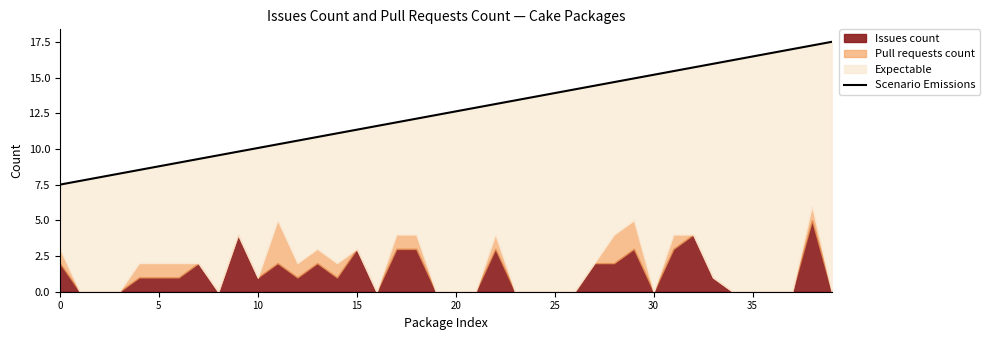

Reading left to right, list all the values displayed in this chart.

7.5	7.8	8.0	8.3	8.5	8.8	9.0	9.3	9.6	9.8	10.1	10.3	10.6	10.8	11.1	11.3	11.6	11.9	12.1	12.4	12.6	12.9	13.1	13.4	13.7	13.9	14.2	14.4	14.7	14.9	15.2	15.4	15.7	16.0	16.2	16.5	16.7	17.0	17.2	17.5